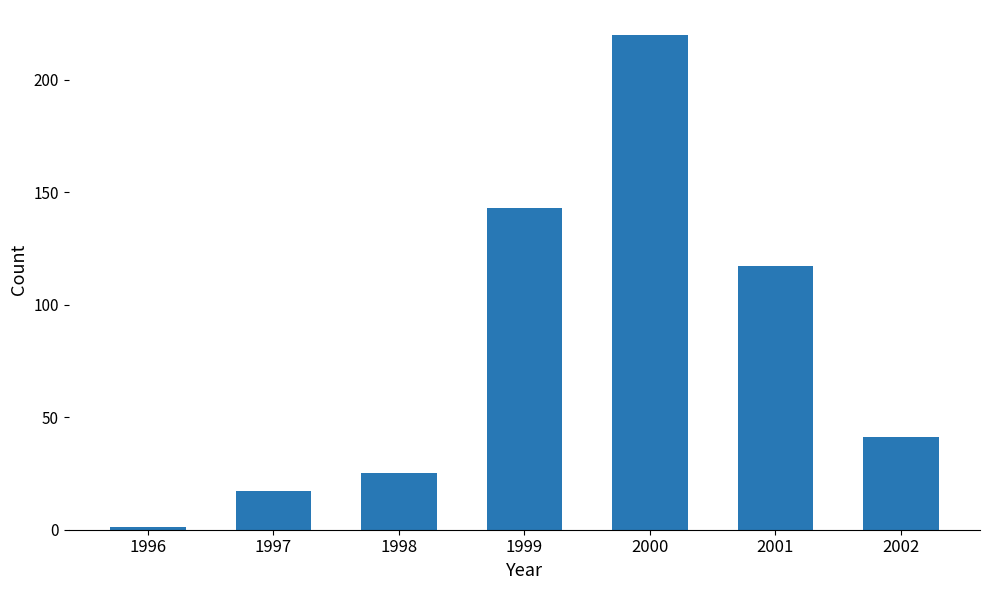

What is the greatest value displayed?

220